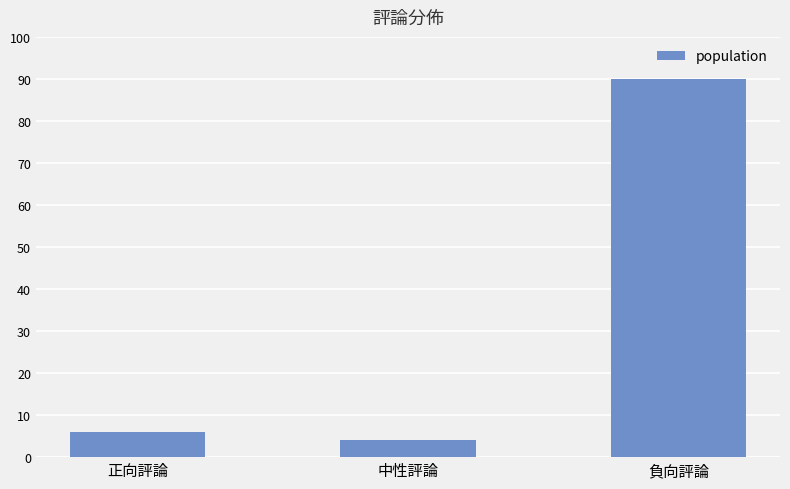

What is the maximum value shown in the chart?

90